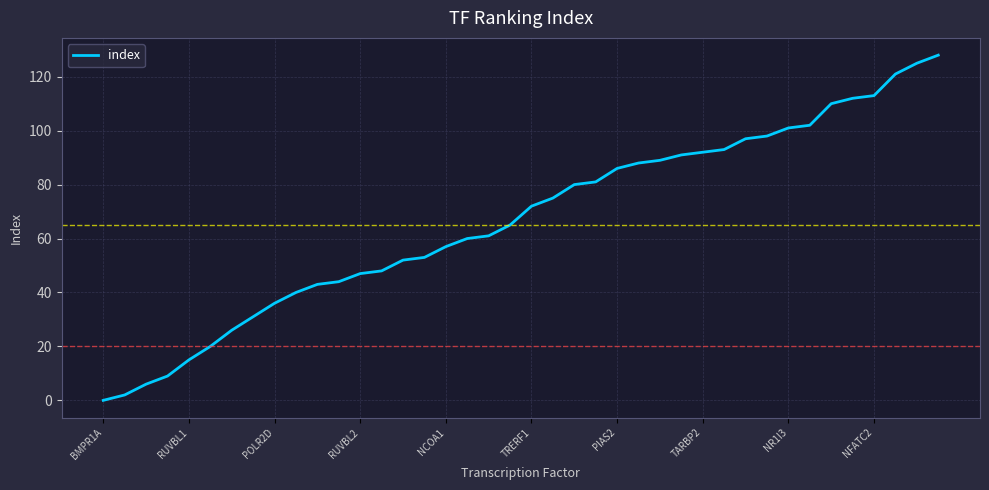

What is the difference between the maximum and minimum values?

128